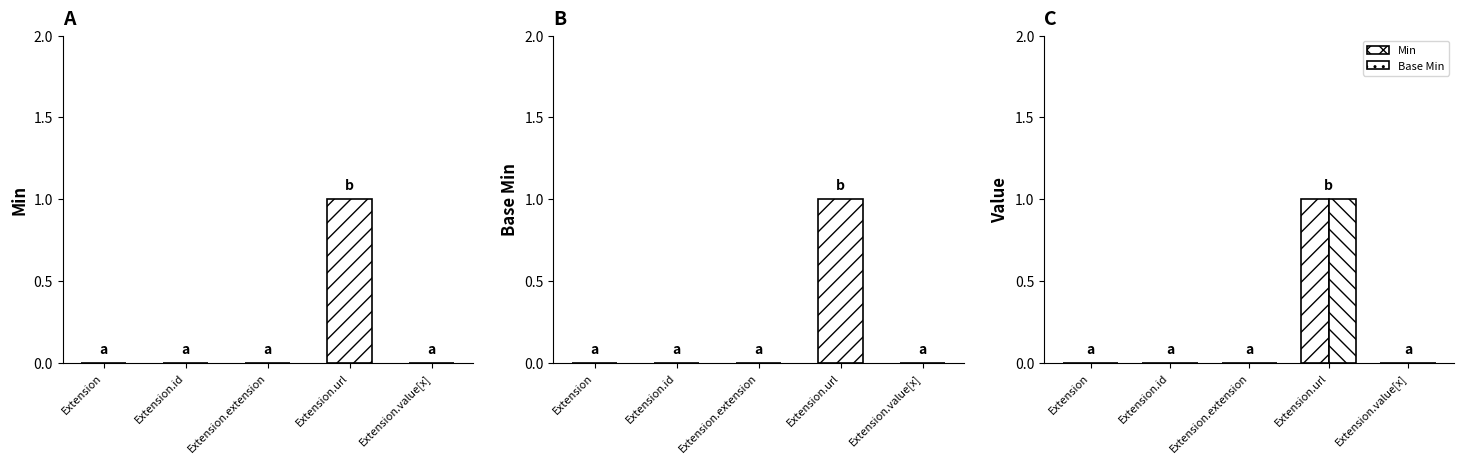

Count the number of data series in this chart.

2